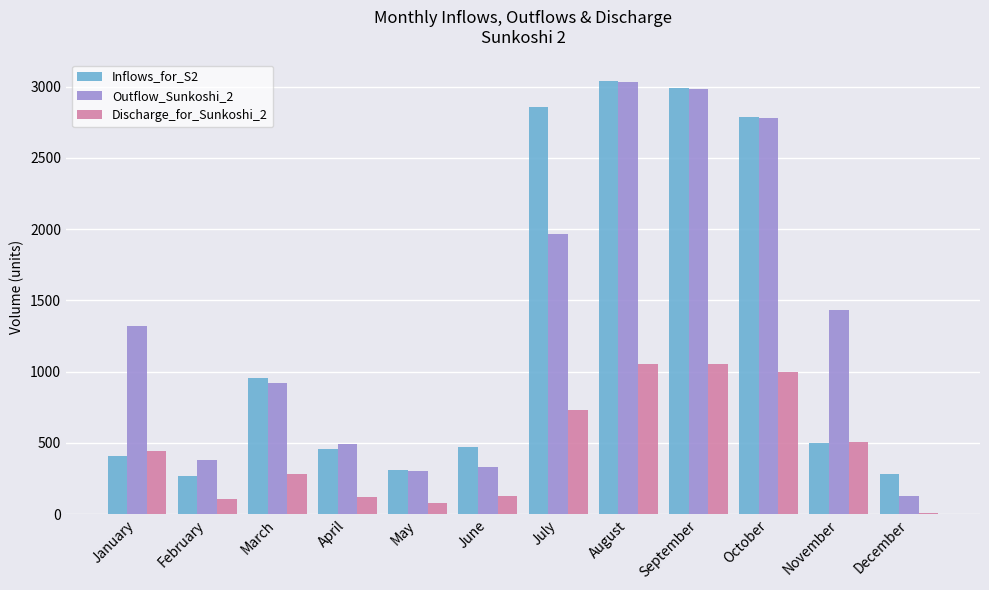

Is it true that Outflow_Sunkoshi_2 equals 81.1 at May?

False